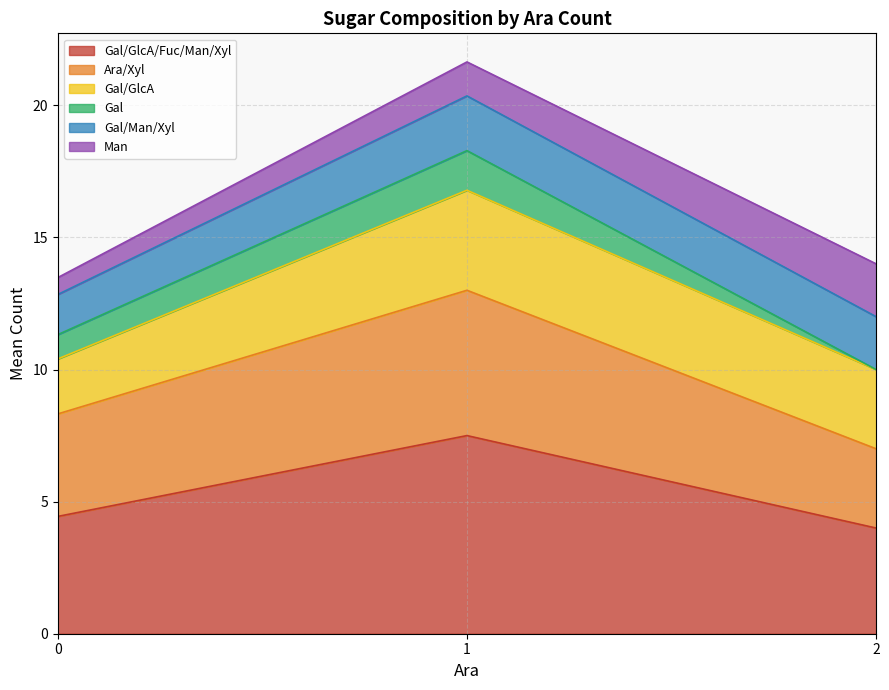

Which series has the largest total across all categories?

Gal/GlcA/Fuc/Man/Xyl